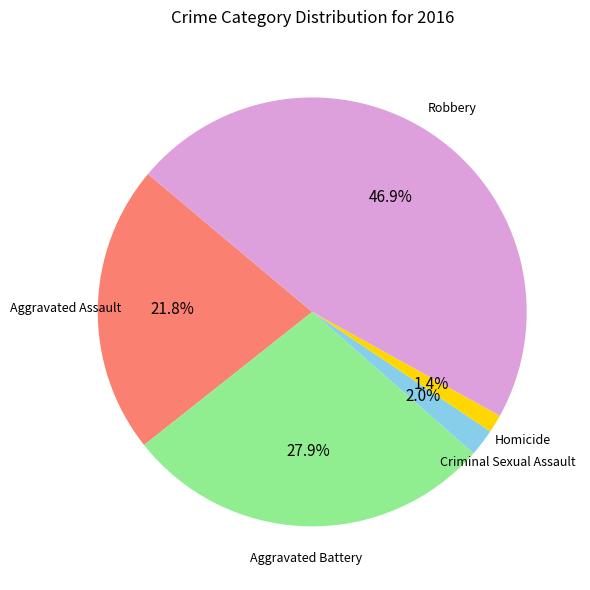

Count the number of slices in the pie.

5